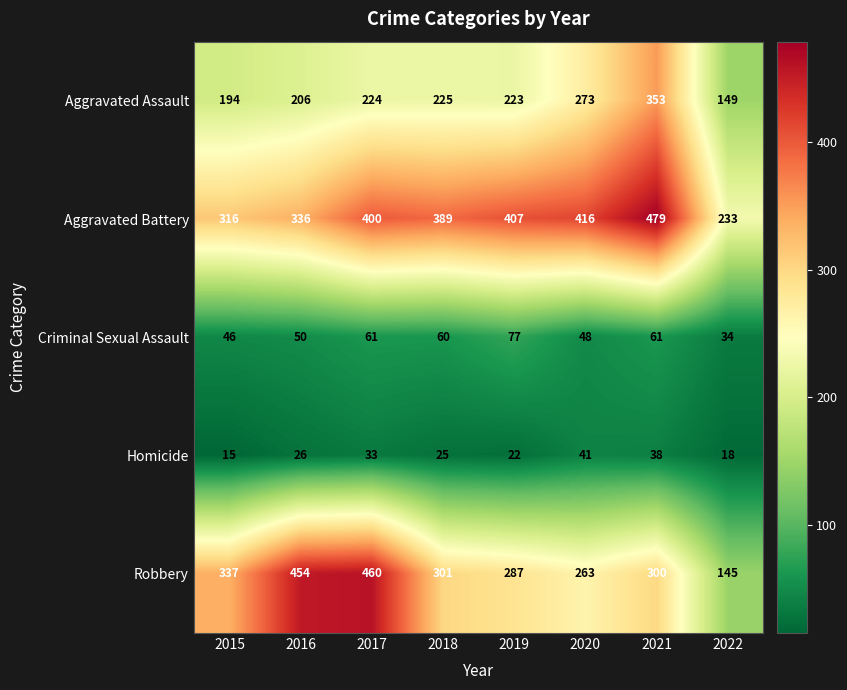

At which label does Aggravated Battery reach its peak?

2021